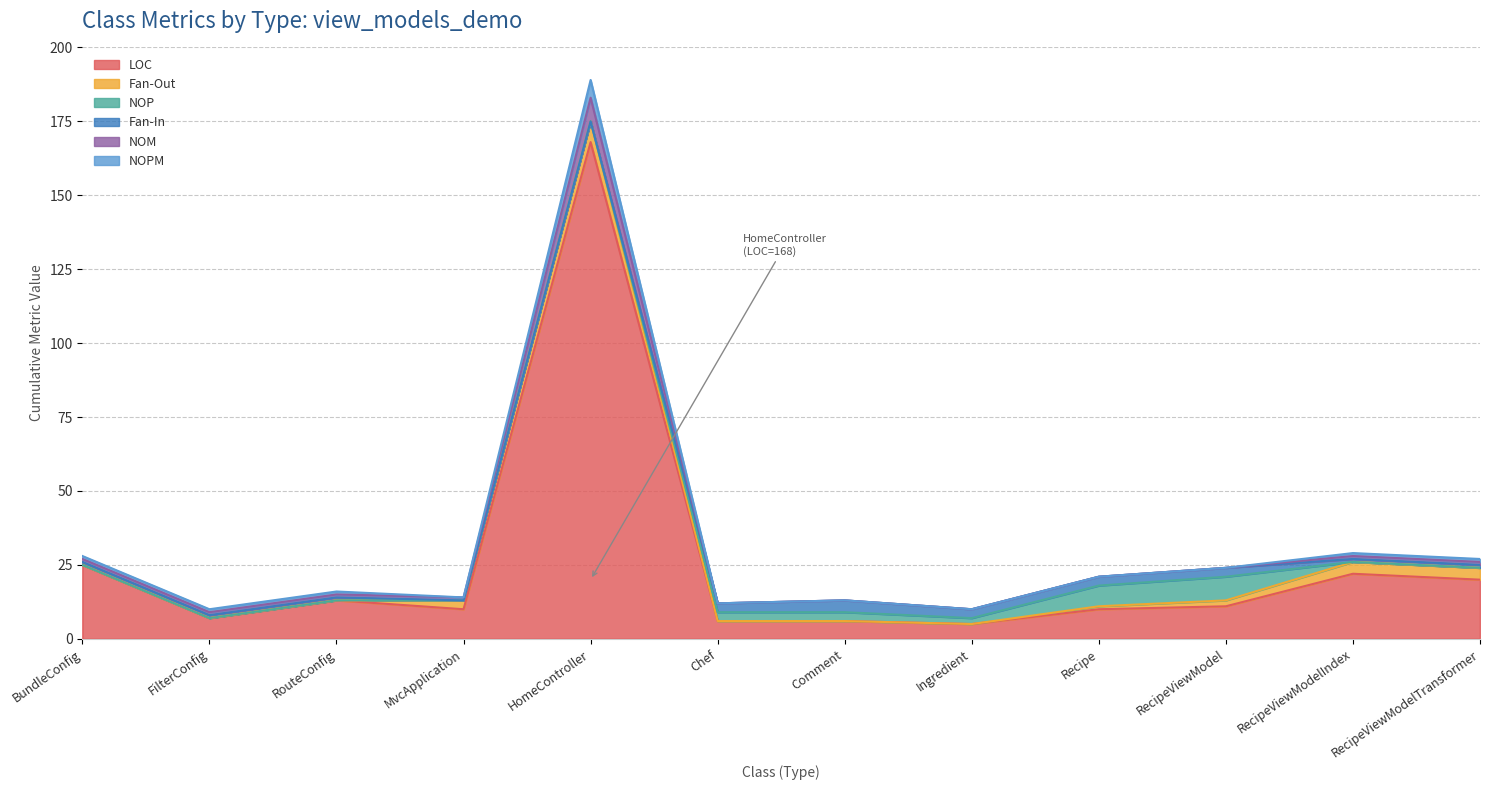

Which series has the largest total across all categories?

LOC